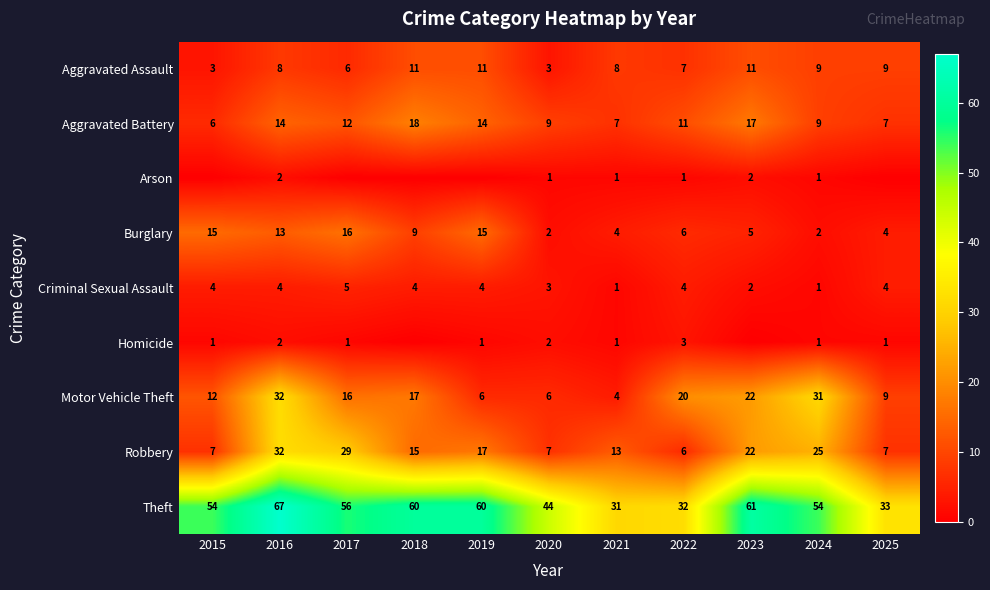

What is the spread (max minus min) of values at 2015?

54